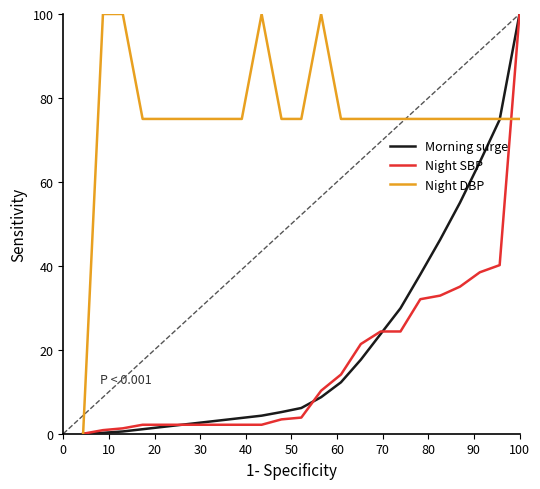

Which series has the largest total across all categories?

Night DBP